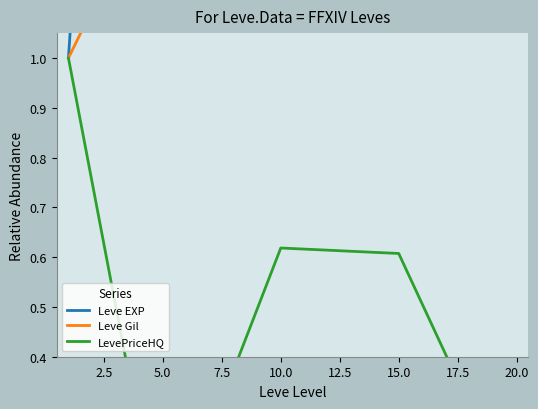

Count the number of data series in this chart.

3